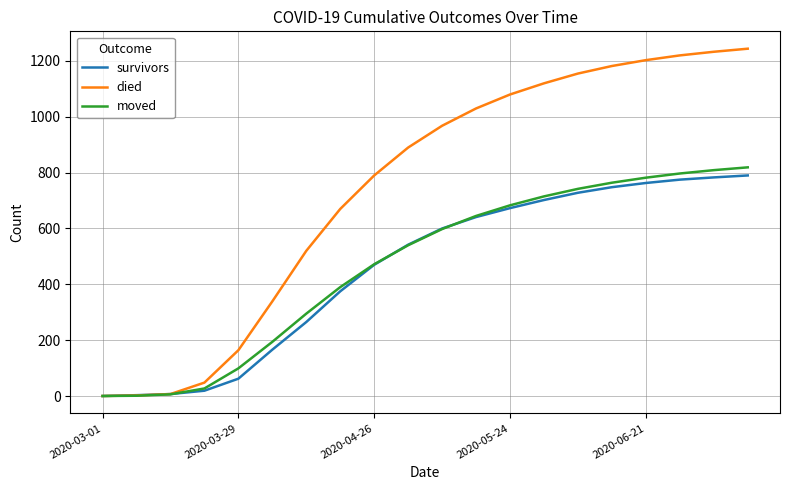

What is the maximum value for moved?

819